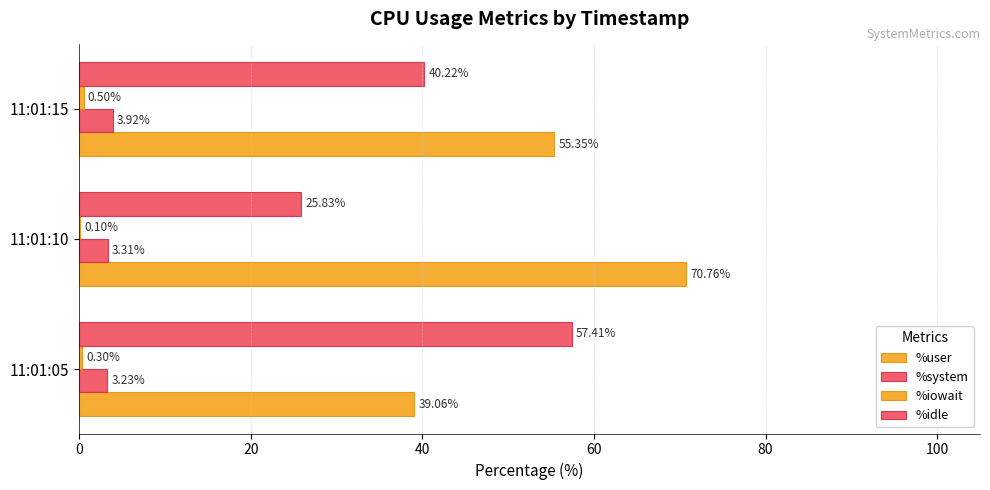

Count the number of categories in the chart.

3